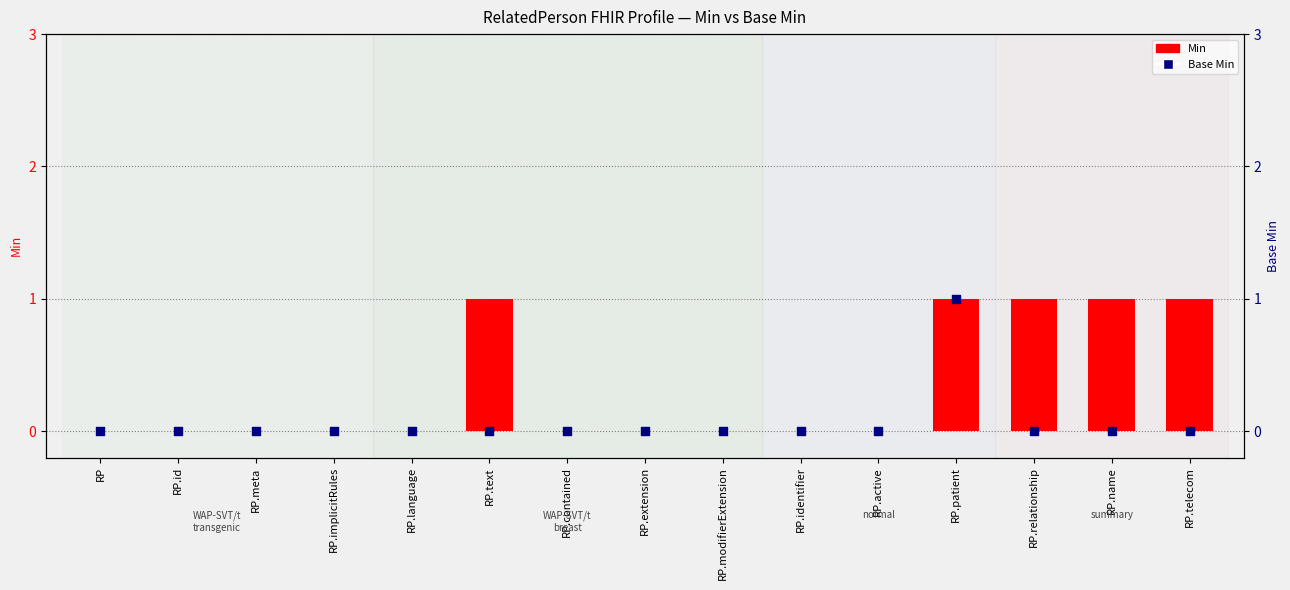

Which series contains the highest Y value?

Min